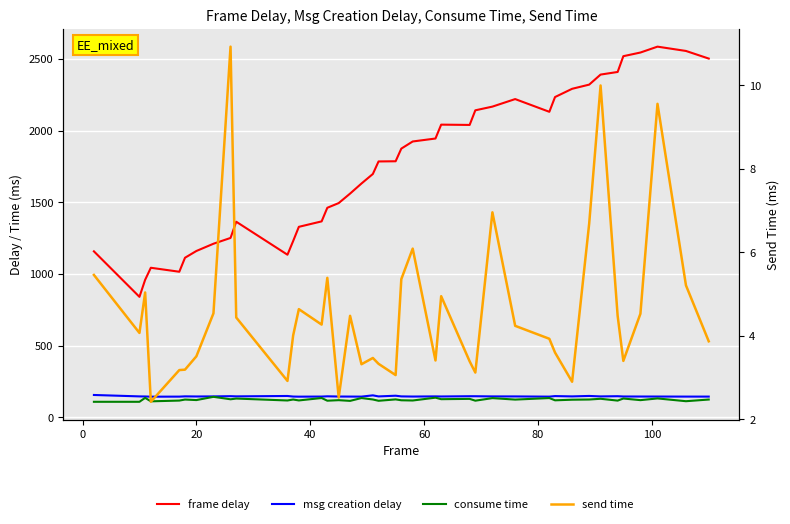

How many values in the msg creation delay series are below 146?

15